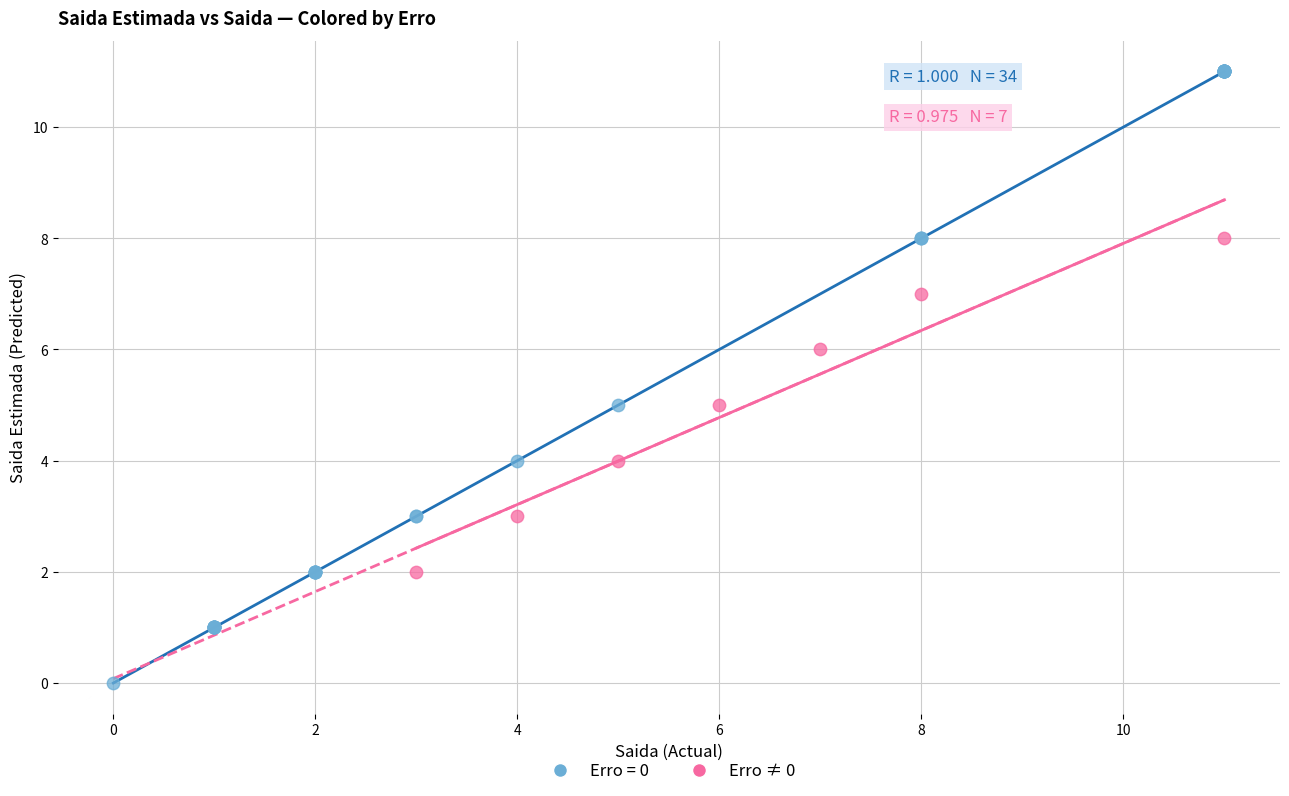

Which series reaches the maximum Y coordinate?

Erro = 0